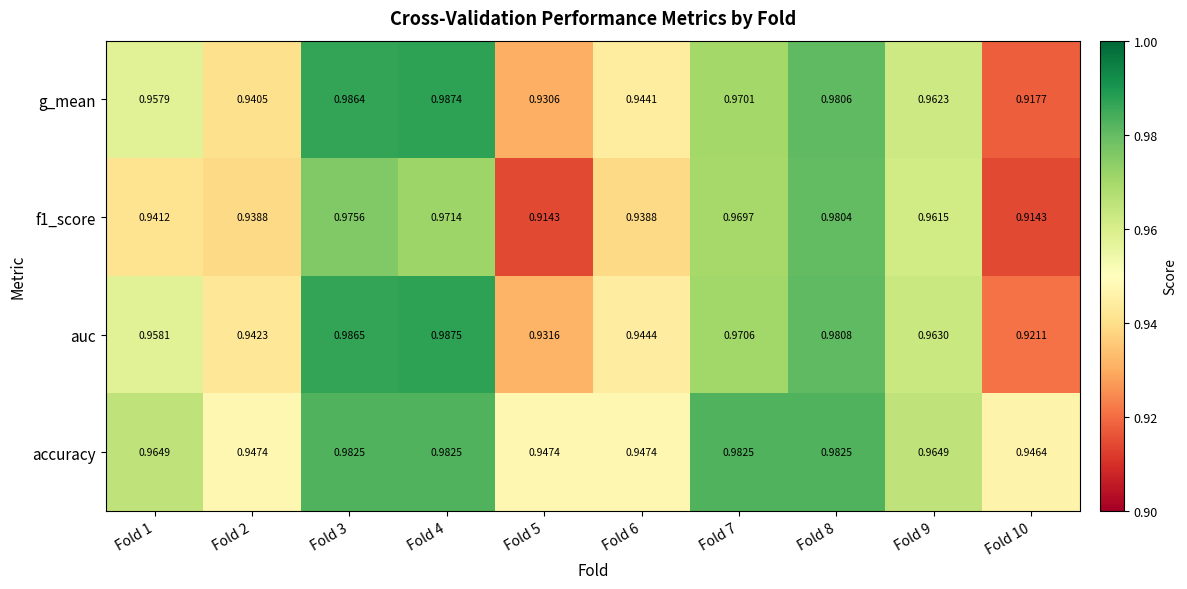

Rank the series by their maximum value, from highest to lowest.

auc, g_mean, accuracy, f1_score